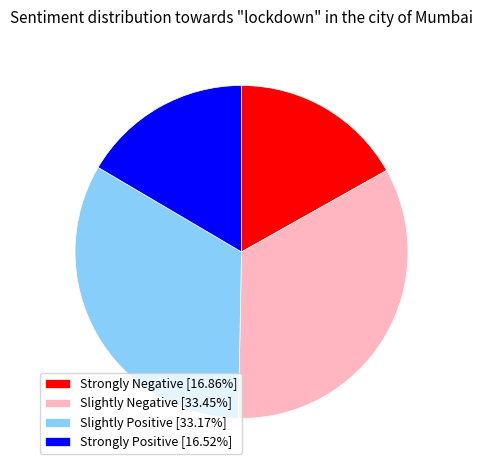

Approximately how many times larger is the value at Slightly Positive [33.17%] compared to Strongly Negative [16.86%]?

2.0